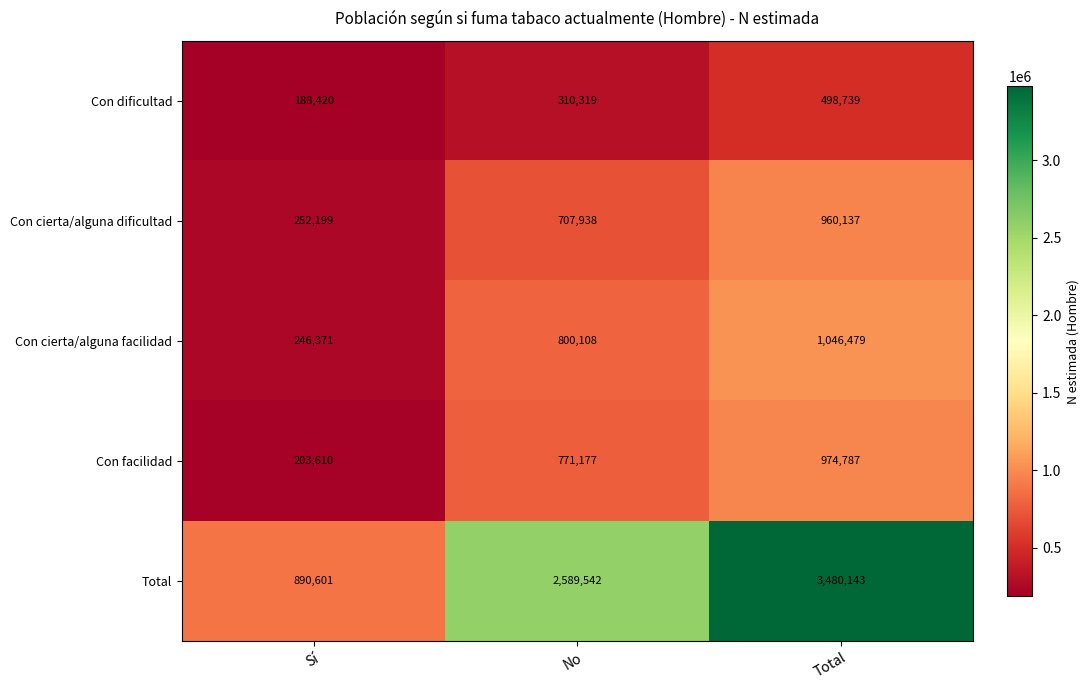

How many Con cierta/alguna dificultad values are between 252199 and 960137?

3